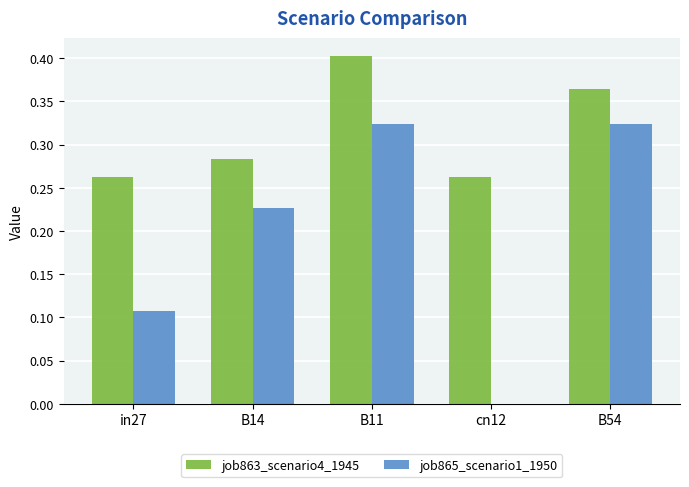

Between in27 and B14, which series saw the biggest shift?

job865_scenario1_1950